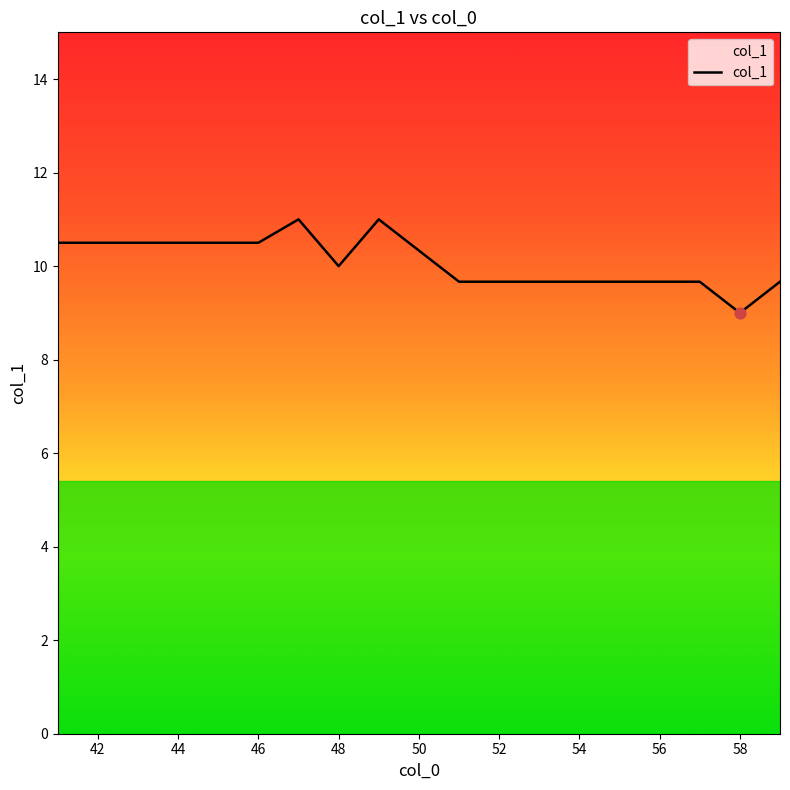

What is the greatest value displayed?

11.0